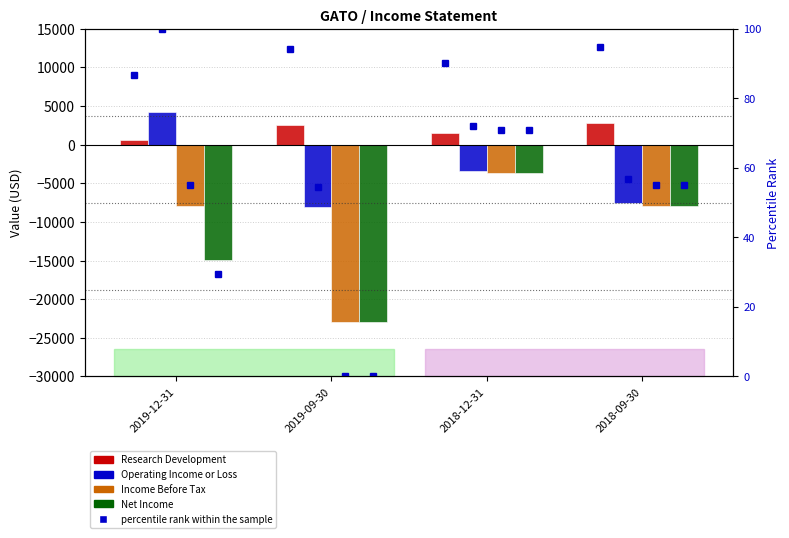

Where is Operating Income or Loss nearest to the value -1950?

2018-12-31